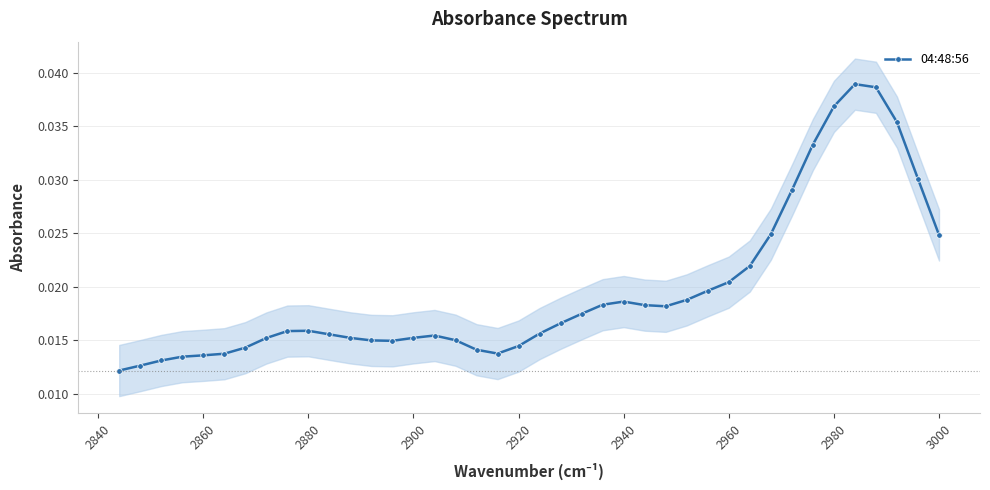

Count the 04:48:56 values in the range 0 to 1.

40